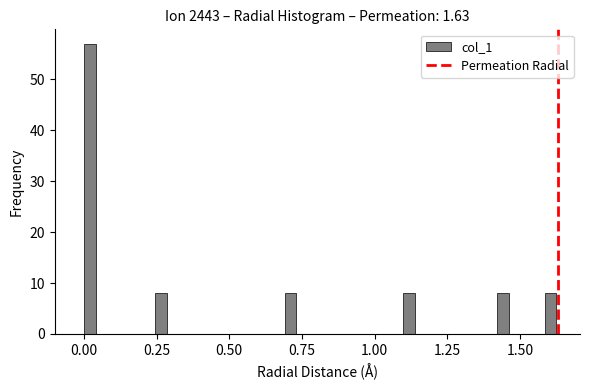

Around what value on the x-axis is the tallest bar? Give the approximate position of its centre, as read against the axis.

0.00